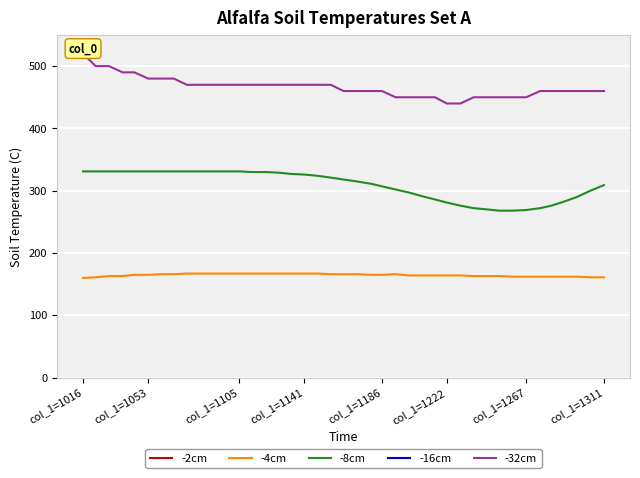

The -4cm series shows 165 at col_1=1186. True or false?

True